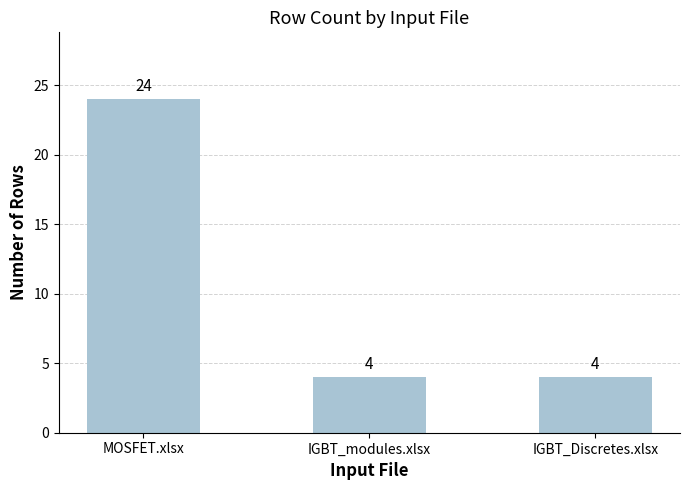

Between IGBT_modules.xlsx and MOSFET.xlsx, which is larger?

MOSFET.xlsx